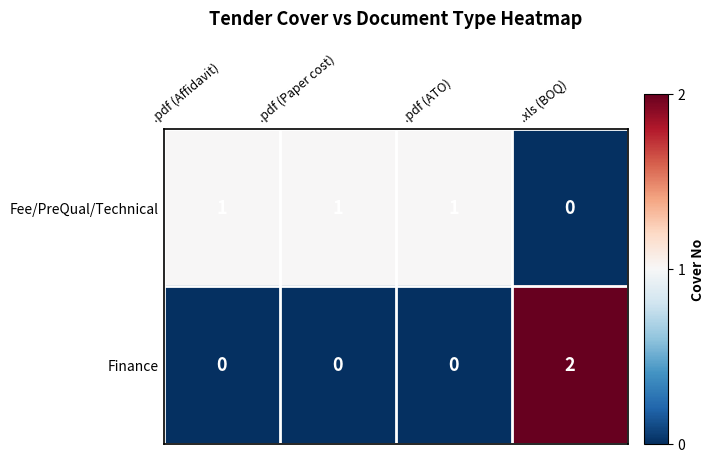

How many Fee/PreQual/Technical values are between 1 and 2?

3